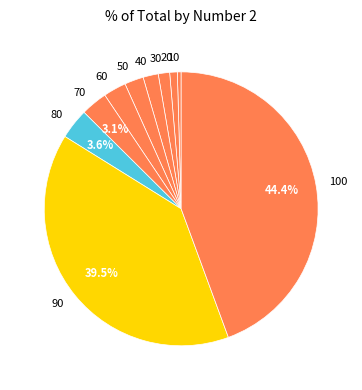

What is the largest slice in the pie chart?

100